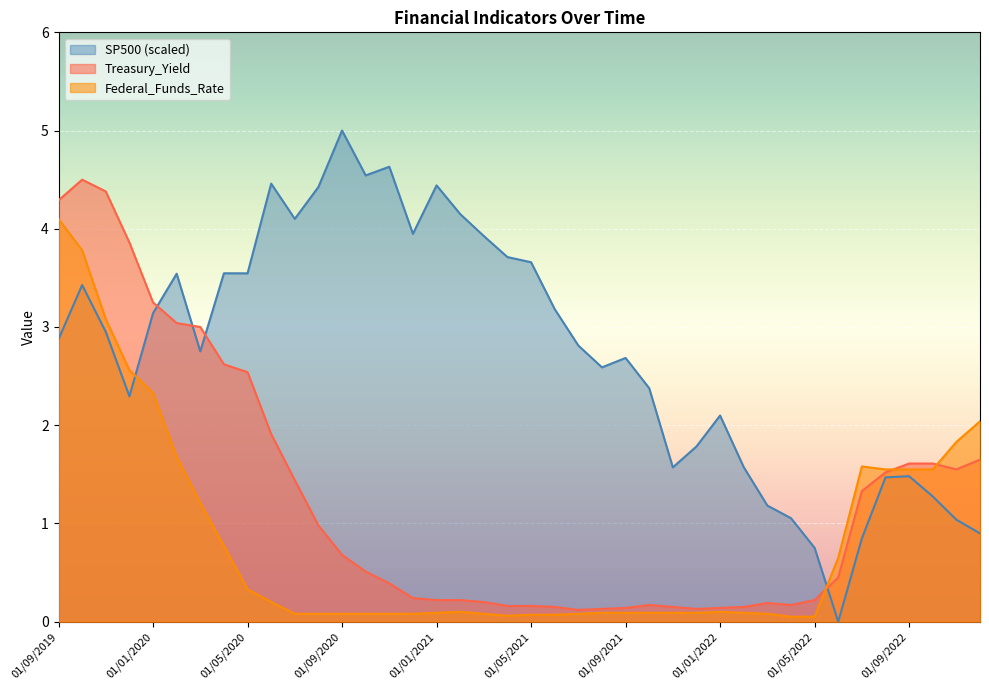

What position from the left is 01/12/2020?

16